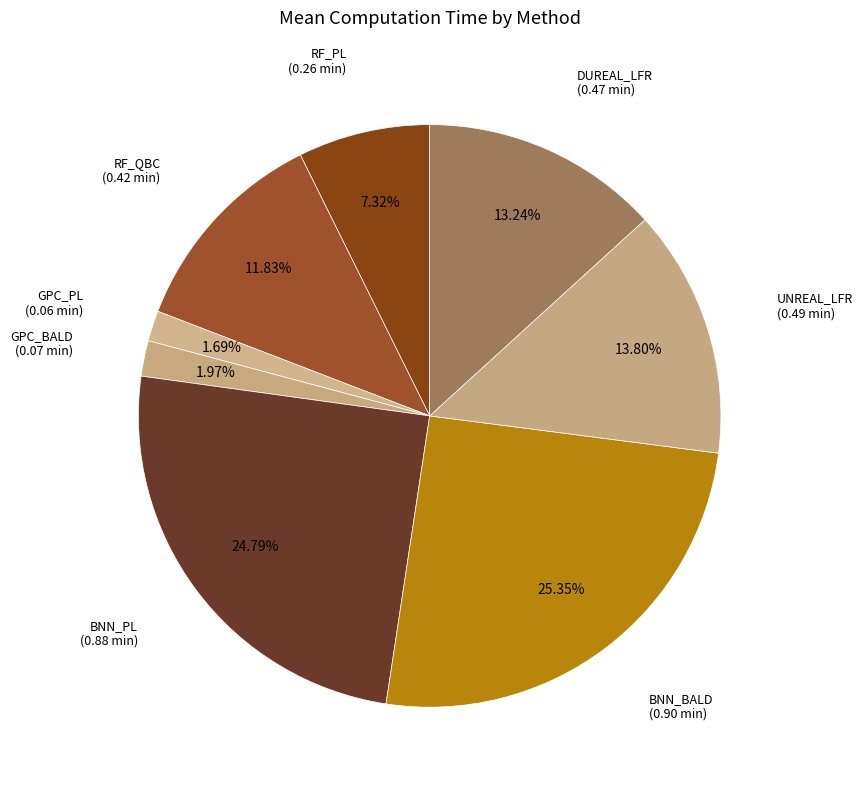

Count the number of slices in the pie.

8